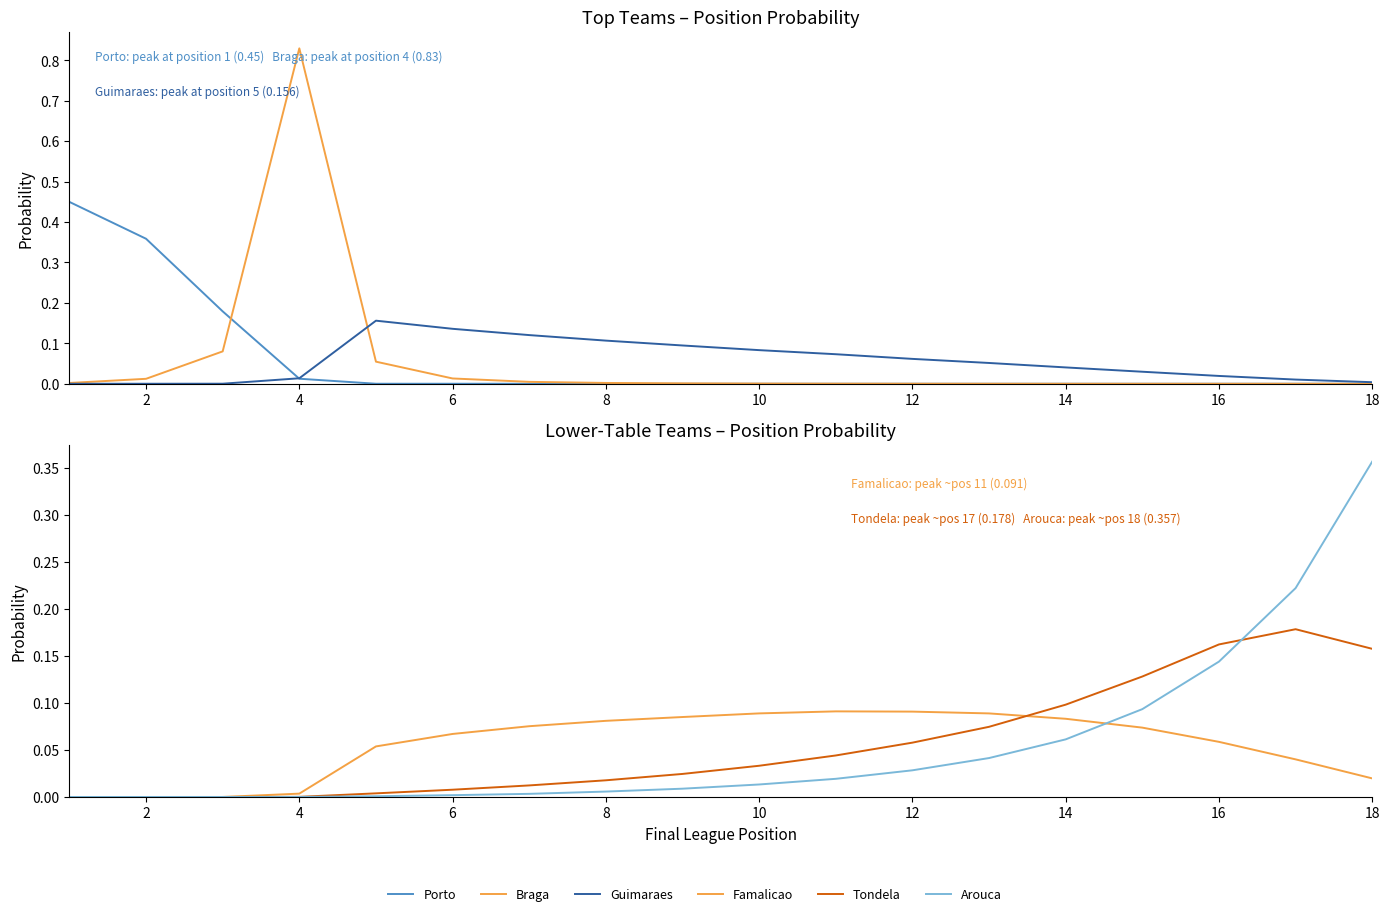

How many values in Tondela are above zero?

15